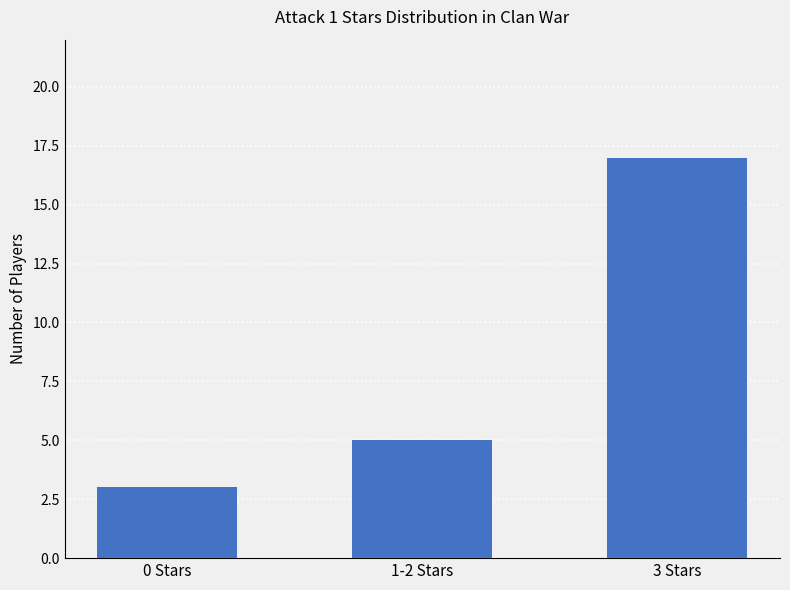

How many bars are there in total?

3